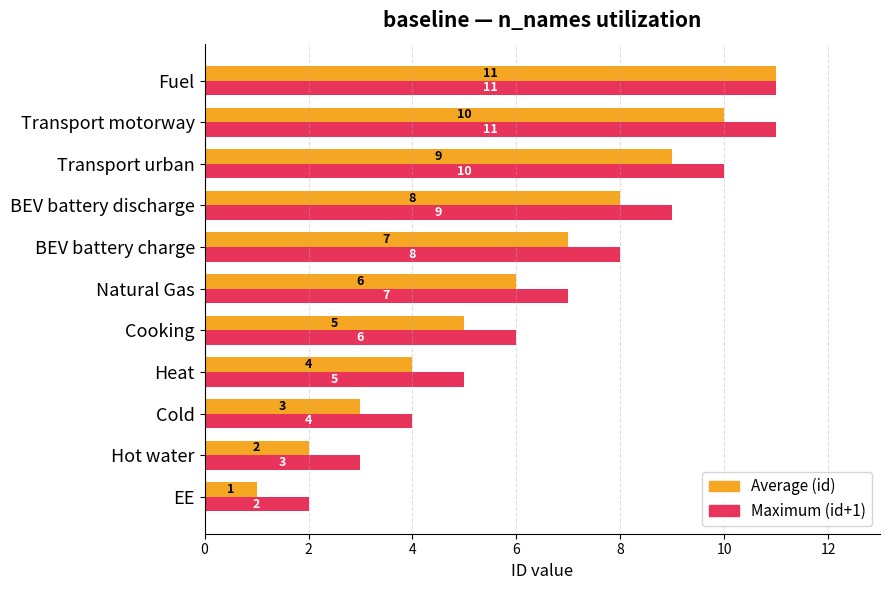

What is the total value across all series at Cooking?

11